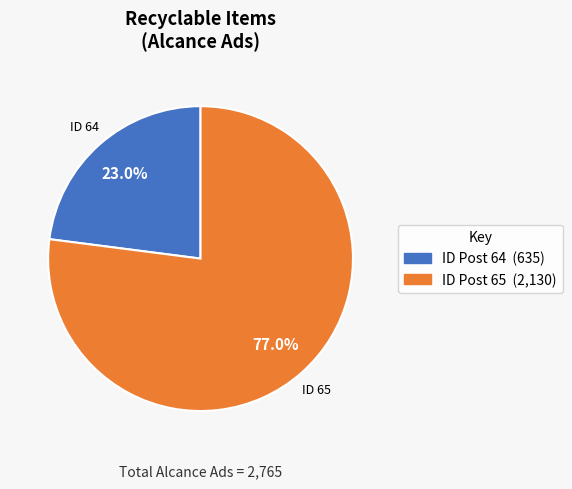

Is there a majority slice in this chart?

Yes